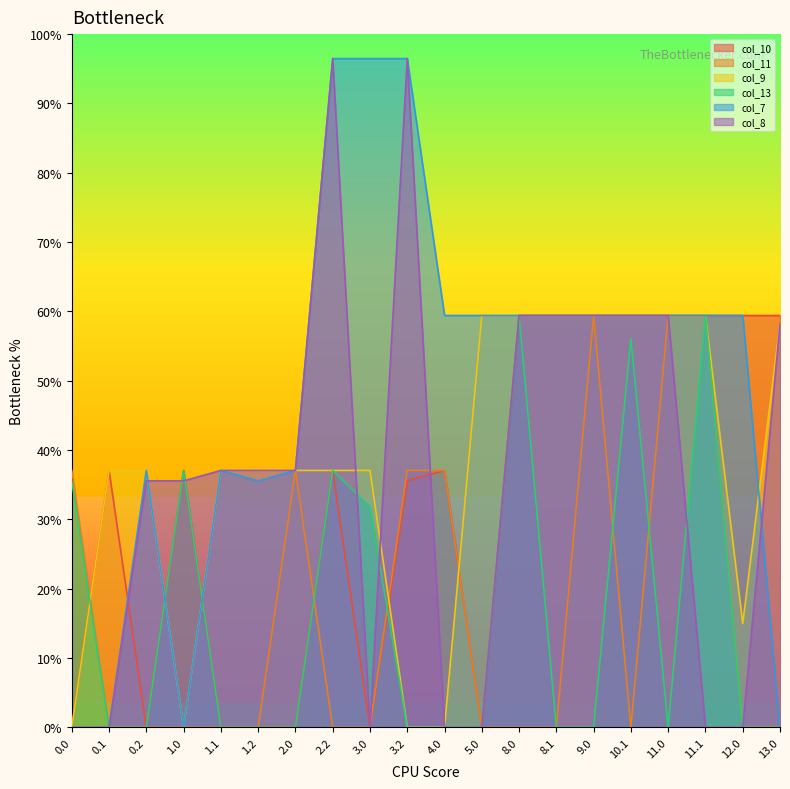

Reading left to right, list all the values displayed in this chart.

col_10: 0.0=0.0	0.1=63.0	0.2=0.0	1.0=63.0	1.1=0.0	1.2=0.0	2.0=0.0	2.2=63.0	3.0=0.0	3.2=60.5	4.0=63.0	5.0=0.0	8.0=101.0	8.1=101.0	9.0=101.0	10.1=101.0	11.0=101.0	11.1=101.0	12.0=101.0	13.0=101.0
col_11: 0.0=63.0	0.1=0.0	0.2=0.0	1.0=0.0	1.1=0.0	1.2=0.0	2.0=63.0	2.2=0.0	3.0=0.0	3.2=63.0	4.0=63.0	5.0=0.0	8.0=0.0	8.1=0.0	9.0=101.0	10.1=0.0	11.0=101.0	11.1=101.0	12.0=0.0	13.0=0.0
col_9: 0.0=0.0	0.1=63.0	0.2=63.0	1.0=0.0	1.1=63.0	1.2=63.0	2.0=63.0	2.2=63.0	3.0=63.0	3.2=0.0	4.0=0.0	5.0=101.0	8.0=101.0	8.1=101.0	9.0=101.0	10.1=101.0	11.0=101.0	11.1=101.0	12.0=25.5	13.0=99.0
col_13: 0.0=60.5	0.1=0.0	0.2=0.0	1.0=63.0	1.1=0.0	1.2=0.0	2.0=0.0	2.2=63.0	3.0=54.1	3.2=0.0	4.0=0.0	5.0=0.0	8.0=101.0	8.1=0.0	9.0=0.0	10.1=95.4	11.0=0.0	11.1=101.0	12.0=0.0	13.0=0.0
col_7: 0.0=0.0	0.1=0.0	0.2=63.0	1.0=0.0	1.1=63.0	1.2=60.5	2.0=63.0	2.2=164.0	3.0=164.0	3.2=164.0	4.0=101.0	5.0=101.0	8.0=101.0	8.1=101.0	9.0=101.0	10.1=101.0	11.0=101.0	11.1=101.0	12.0=101.0	13.0=0.0
col_8: 0.0=0.0	0.1=0.0	0.2=60.5	1.0=60.5	1.1=63.0	1.2=63.0	2.0=63.0	2.2=164.0	3.0=0.0	3.2=164.0	4.0=0.0	5.0=0.0	8.0=101.0	8.1=101.0	9.0=101.0	10.1=101.0	11.0=101.0	11.1=0.0	12.0=0.0	13.0=99.0